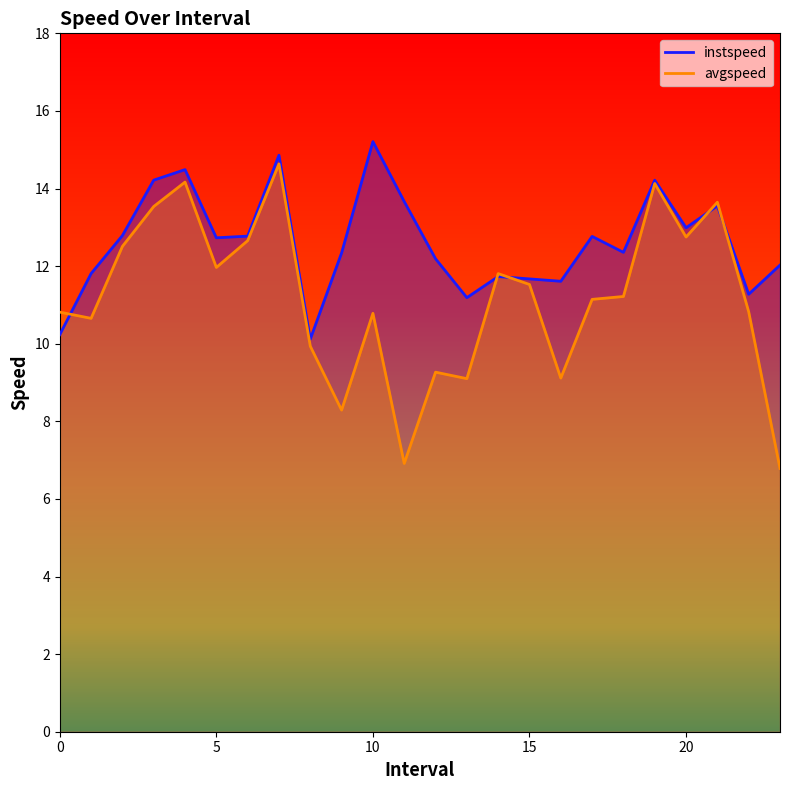

Count the number of data series in this chart.

2